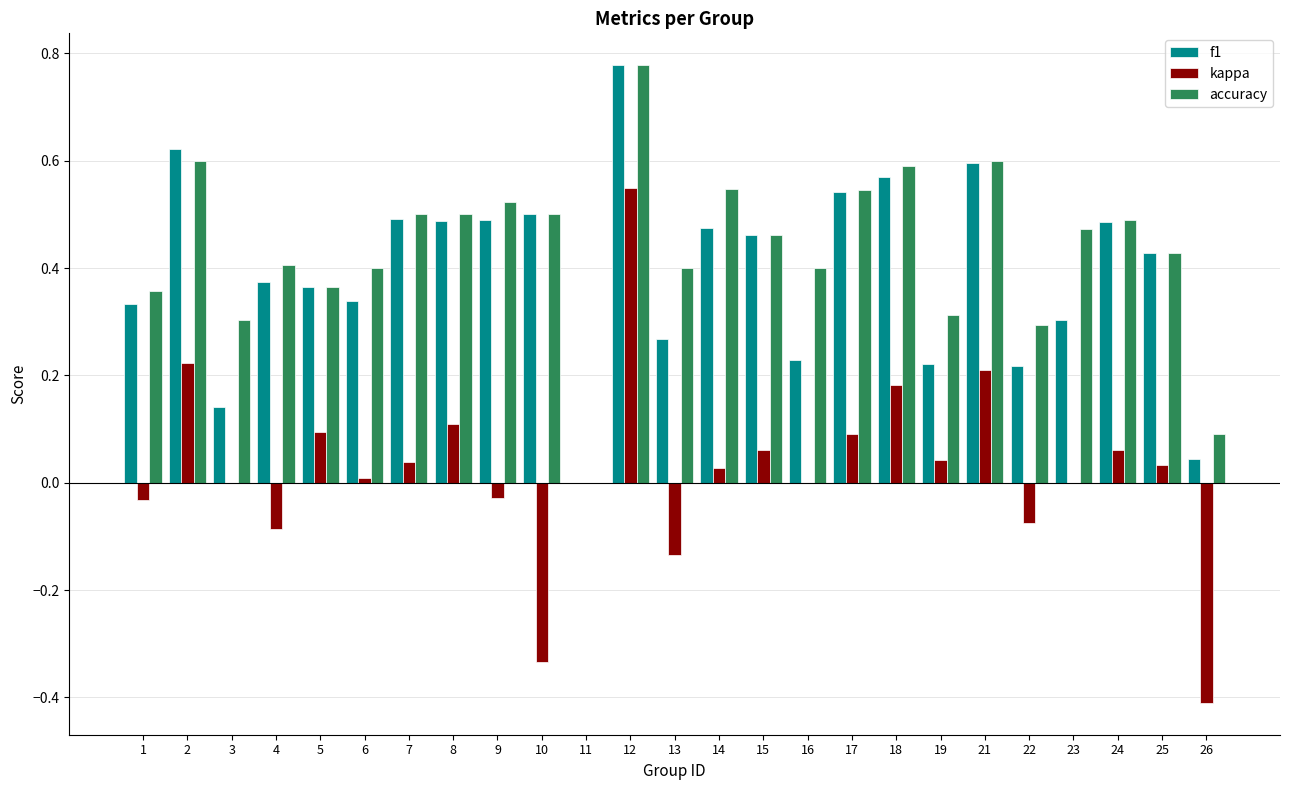

Between 9 and 24, which series saw the biggest shift?

kappa